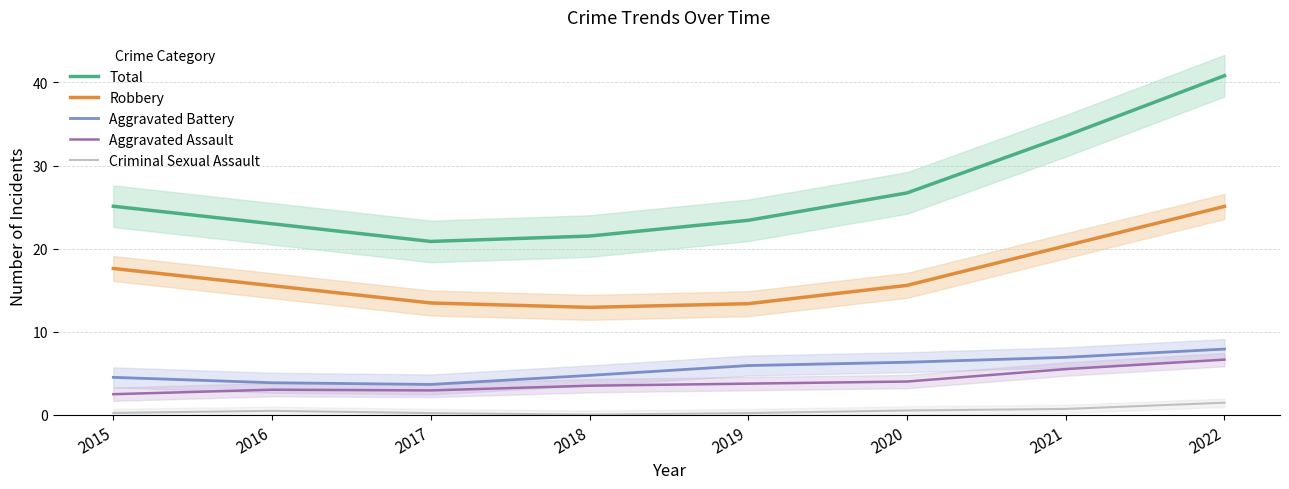

What is the highest value of the Total series?

40.8